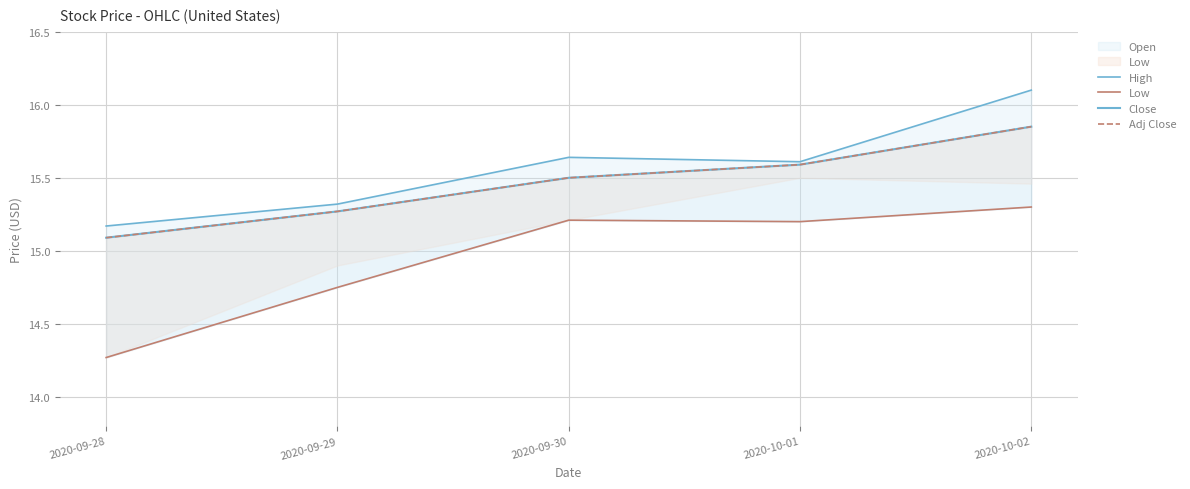

The value of Adj Close at 2020-10-02 is 15.9. True or false?

True